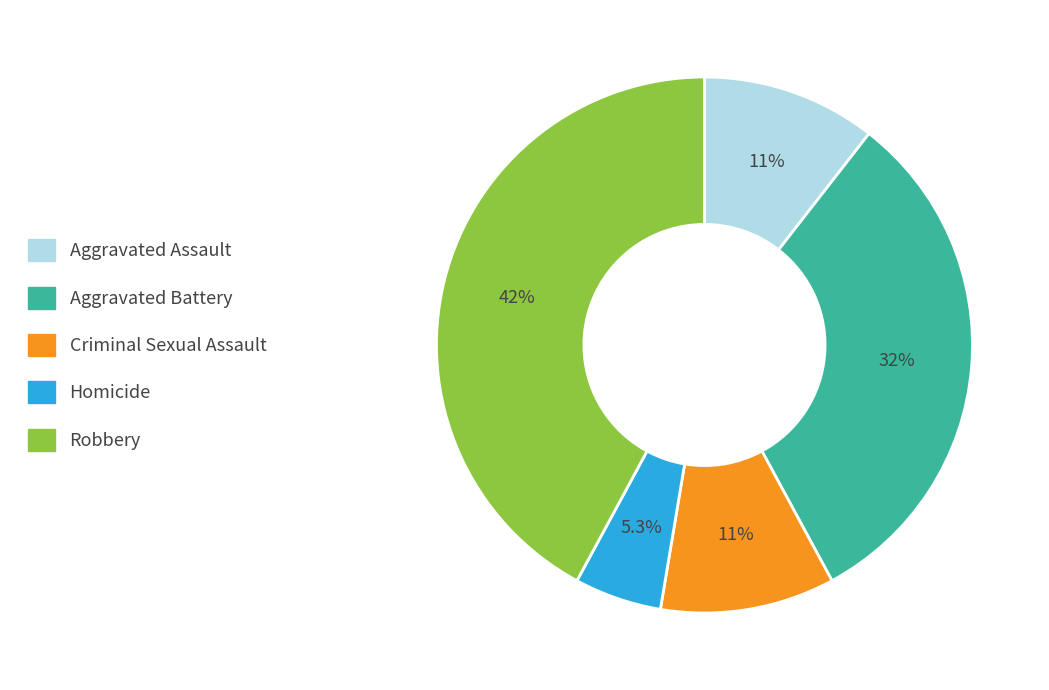

Does Robbery account for over 50% of the chart?

No